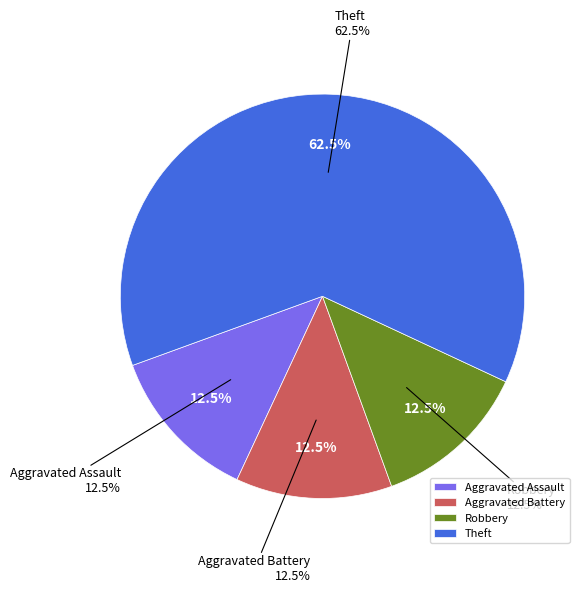

How many segments does this pie chart have?

4